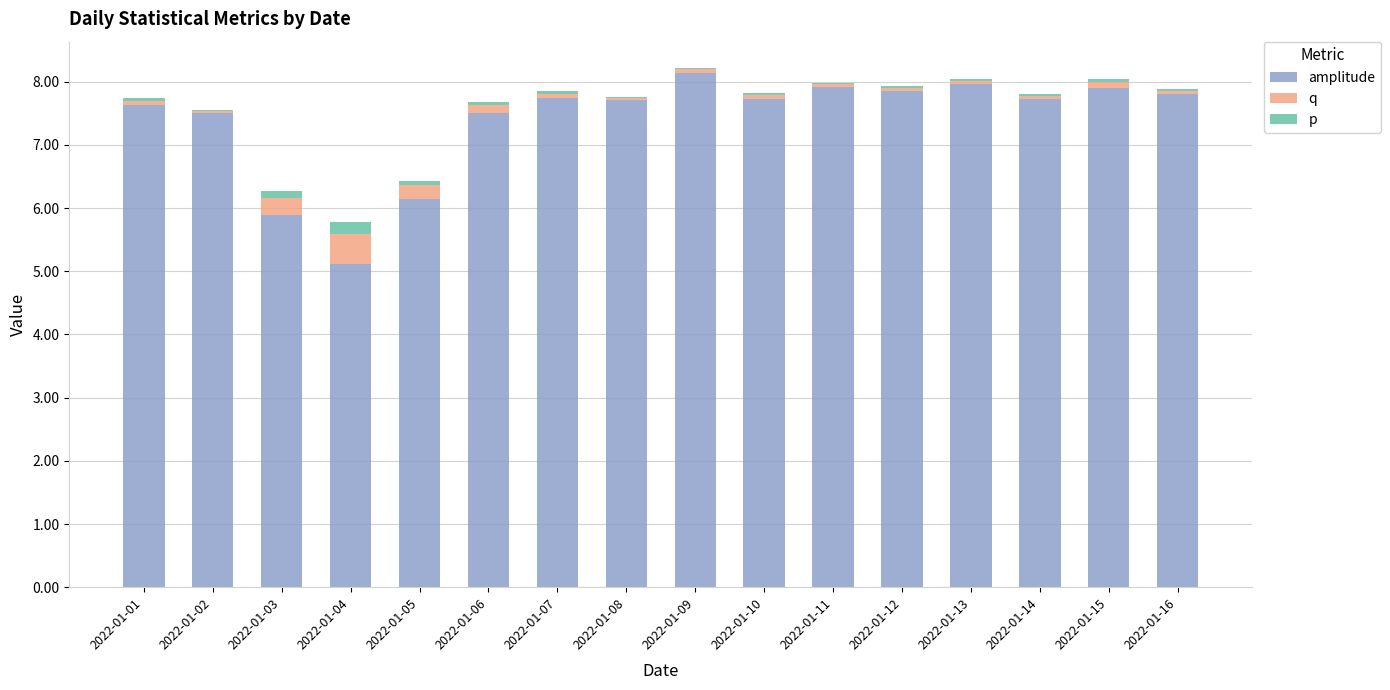

Are the bars horizontal?

No